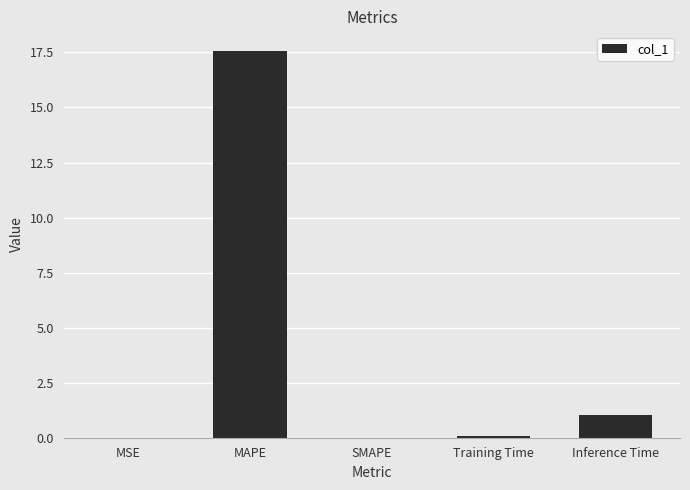

At which category does the chart reach its peak across all series?

MAPE